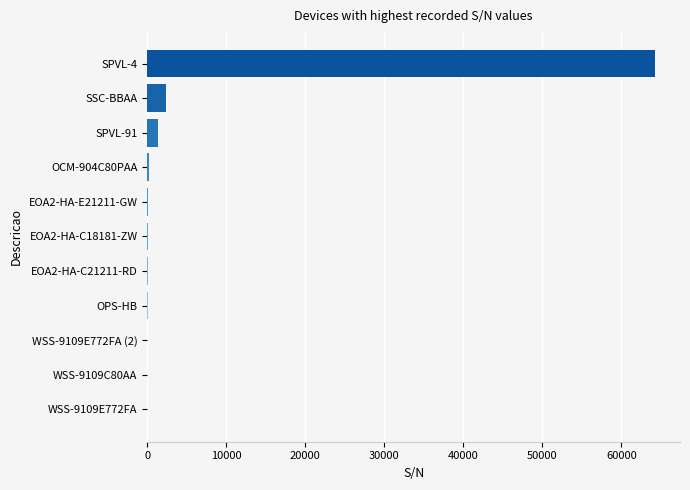

What is the sum of all values?

68521